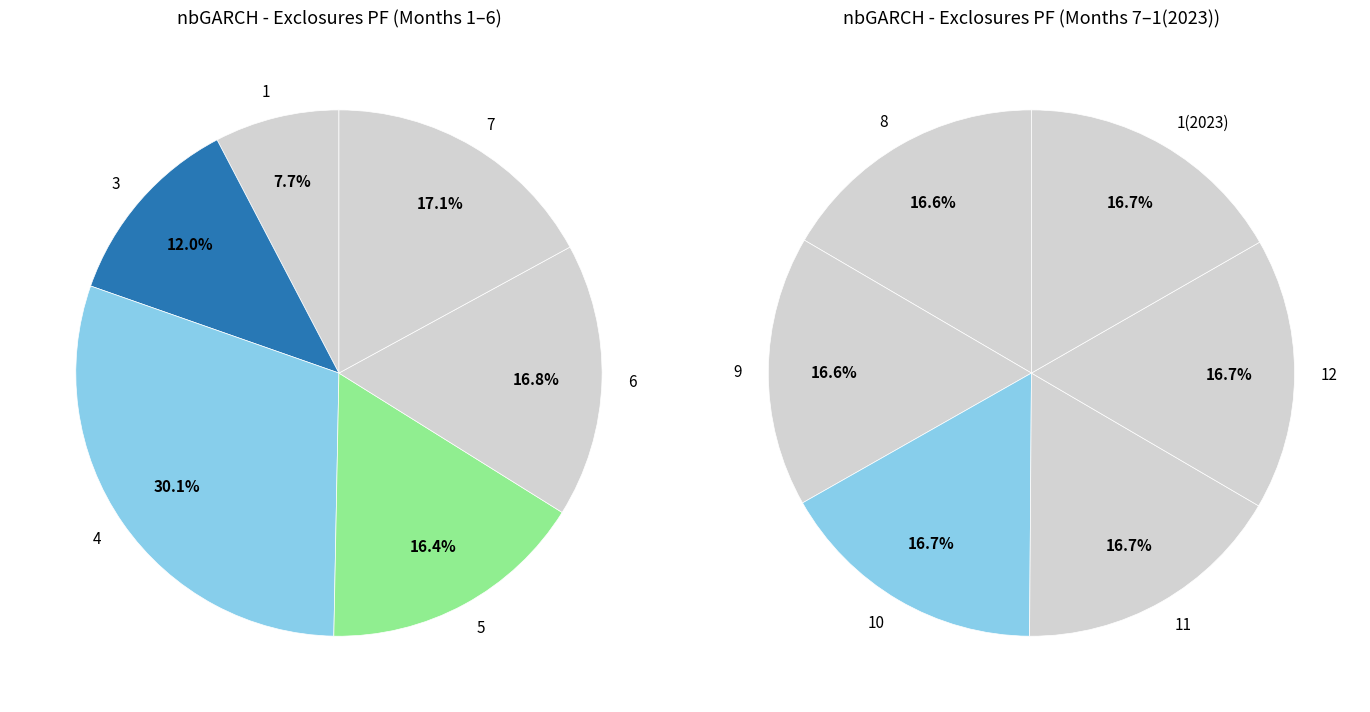

Is the sum of 3 and 10 greater than half?

No